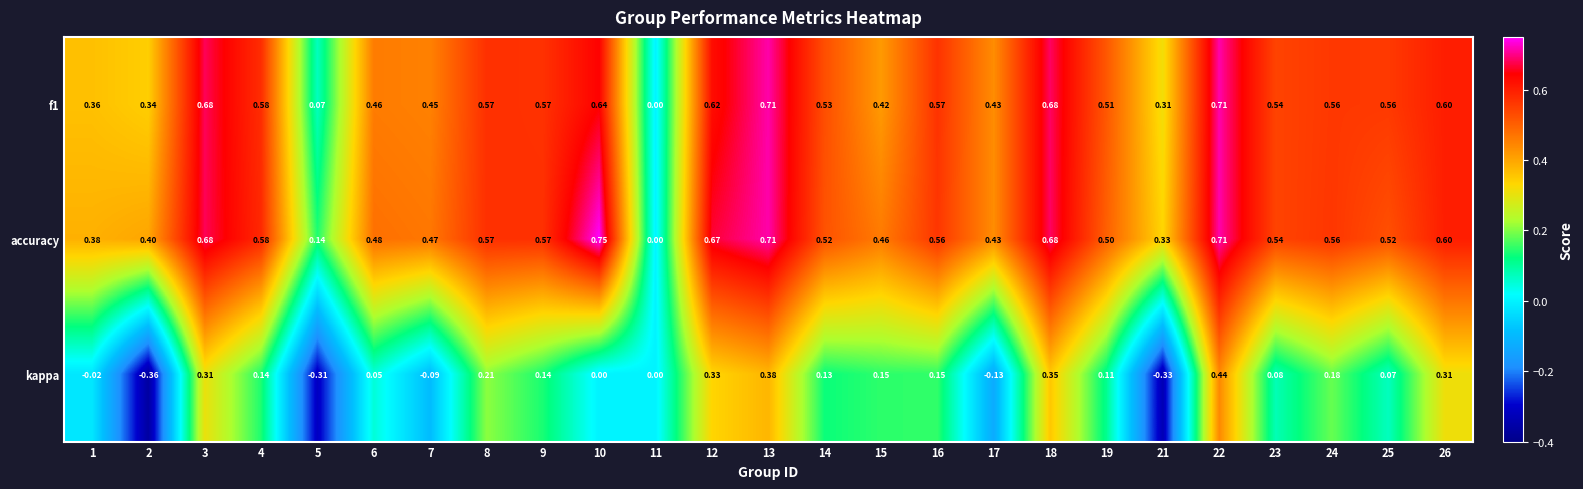

Which series has the largest range (max minus min)?

kappa